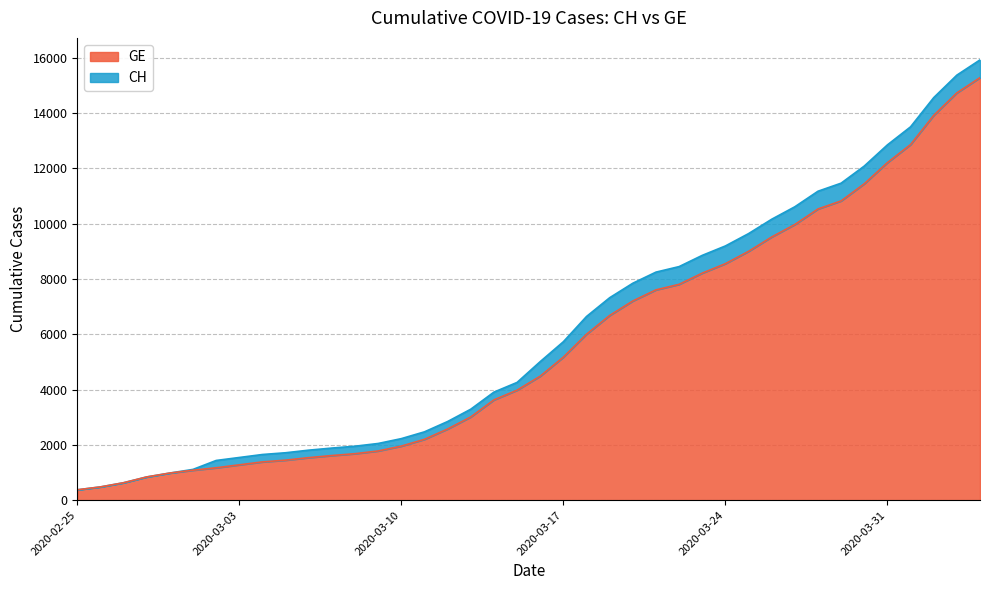

What is the difference between the maximum and minimum values in the GE series?

14909